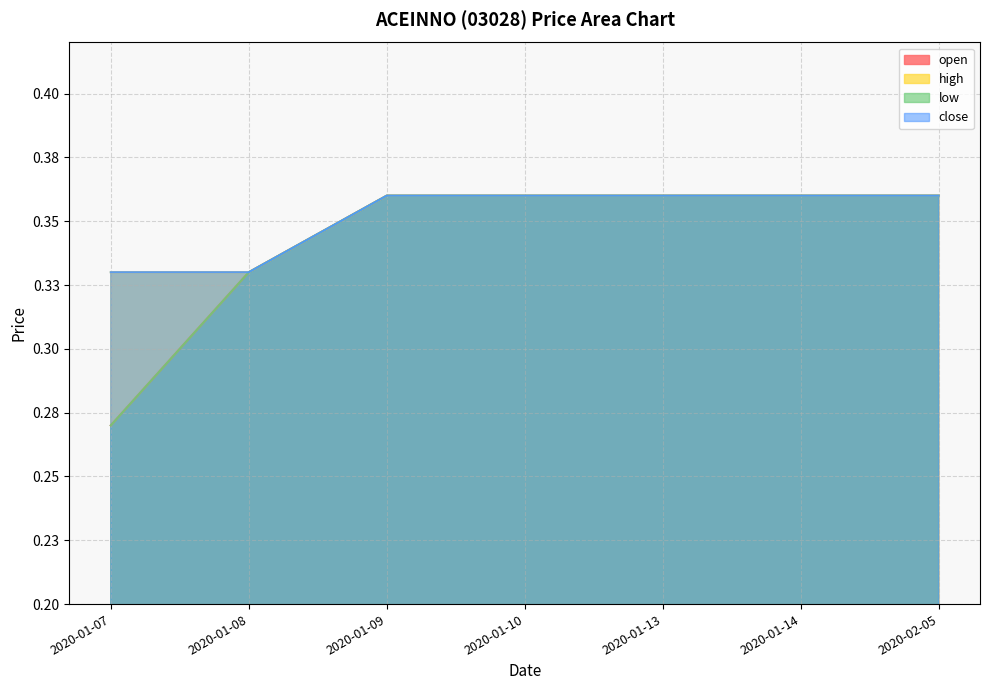

True or false: high and low intersect in this chart.

False